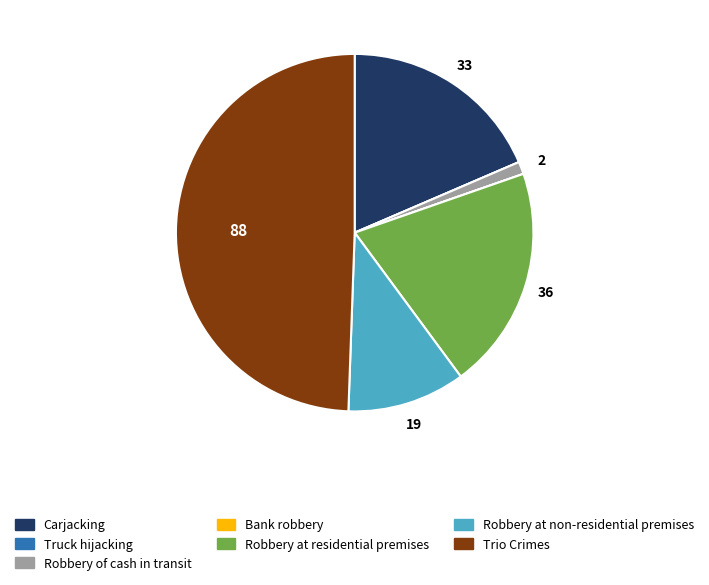

Do Trio Crimes and Robbery at residential premises together represent more than half of the pie?

Yes